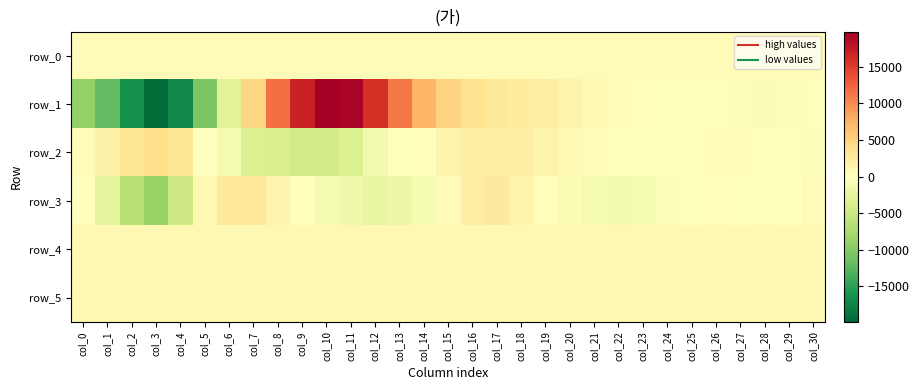

Reading left to right, transcribe all the data shown in this chart.

row_0: col_0=448.9	col_1=448.9	col_2=449.0	col_3=449.0	col_4=449.1	col_5=449.1	col_6=449.2	col_7=449.2	col_8=449.3	col_9=449.3	col_10=449.4	col_11=449.4	col_12=449.5	col_13=449.5	col_14=449.6	col_15=449.6	col_16=449.7	col_17=449.7	col_18=449.8	col_19=449.8	col_20=449.9	col_21=449.9	col_22=450.0	col_23=450.0	col_24=450.1	col_25=450.1	col_26=450.2	col_27=450.2	col_28=450.3	col_29=450.3	col_30=450.3
row_1: col_0=-9107.0	col_1=-11992.0	col_2=-16360.0	col_3=-19335.0	col_4=-17060.0	col_5=-10526.0	col_6=-3089.0	col_7=4565.0	col_8=11692.0	col_9=16999.0	col_10=19820.0	col_11=19274.0	col_12=15942.0	col_13=11107.0	col_14=7184.0	col_15=4903.0	col_16=3420.0	col_17=2665.0	col_18=2445.0	col_19=2015.0	col_20=1476.0	col_21=823.0	col_22=380.0	col_23=207.0	col_24=-69.0	col_25=-133.0	col_26=-182.0	col_27=-339.0	col_28=-596.0	col_29=-370.0	col_30=-263.0
row_2: col_0=485.0	col_1=1581.0	col_2=3143.0	col_3=3907.0	col_4=3222.0	col_5=81.0	col_6=-1016.0	col_7=-3461.0	col_8=-3908.0	col_9=-4404.0	col_10=-4375.0	col_11=-3587.0	col_12=-1223.0	col_13=-216.0	col_14=276.0	col_15=1403.0	col_16=1862.0	col_17=1919.0	col_18=1892.0	col_19=1410.0	col_20=852.0	col_21=447.0	col_22=1.0	col_23=-2.0	col_24=-44.0	col_25=139.0	col_26=322.0	col_27=409.0	col_28=-43.0	col_29=-256.0	col_30=-412.0
row_3: col_0=275.0	col_1=-2520.0	col_2=-6558.0	col_3=-8600.0	col_4=-4680.0	col_5=826.0	col_6=2824.0	col_7=2684.0	col_8=1250.0	col_9=47.0	col_10=-808.0	col_11=-1442.0	col_12=-2183.0	col_13=-1843.0	col_14=-844.0	col_15=453.0	col_16=2165.0	col_17=2614.0	col_18=1480.0	col_19=288.0	col_20=-696.0	col_21=-1052.0	col_22=-1115.0	col_23=-924.0	col_24=-337.0	col_25=138.0	col_26=226.0	col_27=27.0	col_28=-187.0	col_29=98.0	col_30=541.0
row_4: col_0=839.0	col_1=841.0	col_2=832.0	col_3=839.0	col_4=837.0	col_5=834.0	col_6=838.0	col_7=835.0	col_8=829.0	col_9=832.0	col_10=834.0	col_11=835.0	col_12=837.0	col_13=833.0	col_14=828.0	col_15=824.0	col_16=825.0	col_17=826.0	col_18=825.0	col_19=825.0	col_20=828.0	col_21=824.0	col_22=827.0	col_23=826.0	col_24=833.0	col_25=826.0	col_26=830.0	col_27=832.0	col_28=830.0	col_29=830.0	col_30=834.0
row_5: col_0=830.0	col_1=829.0	col_2=830.0	col_3=833.0	col_4=834.0	col_5=831.0	col_6=836.0	col_7=835.0	col_8=833.0	col_9=833.0	col_10=834.0	col_11=826.0	col_12=824.0	col_13=825.0	col_14=825.0	col_15=822.0	col_16=827.0	col_17=824.0	col_18=828.0	col_19=826.0	col_20=827.0	col_21=829.0	col_22=830.0	col_23=823.0	col_24=829.0	col_25=822.0	col_26=825.0	col_27=825.0	col_28=829.0	col_29=827.0	col_30=830.0